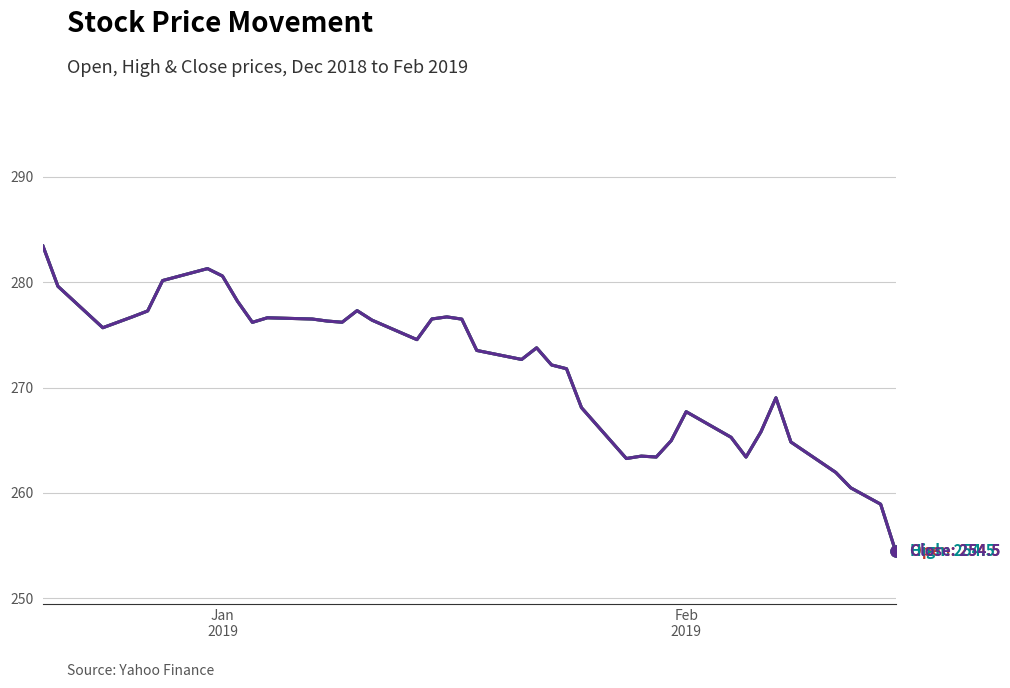

Is this an area chart (filled region under the line)?

No